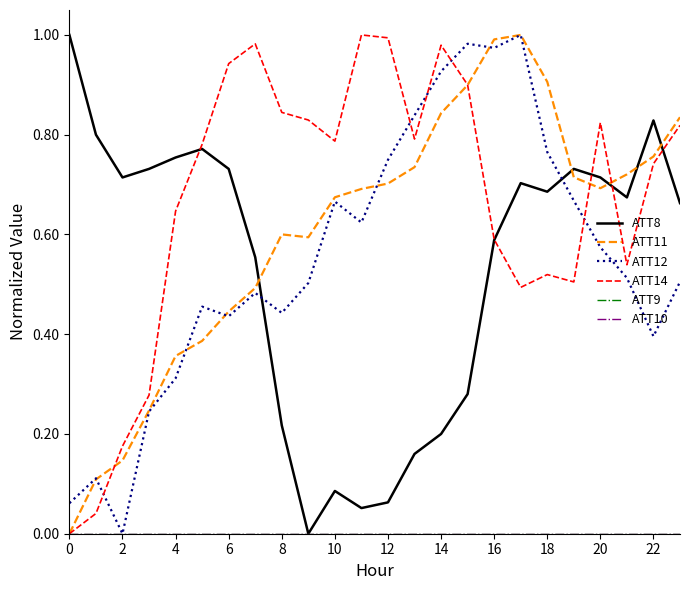

Does the chart have visible grid lines?

No